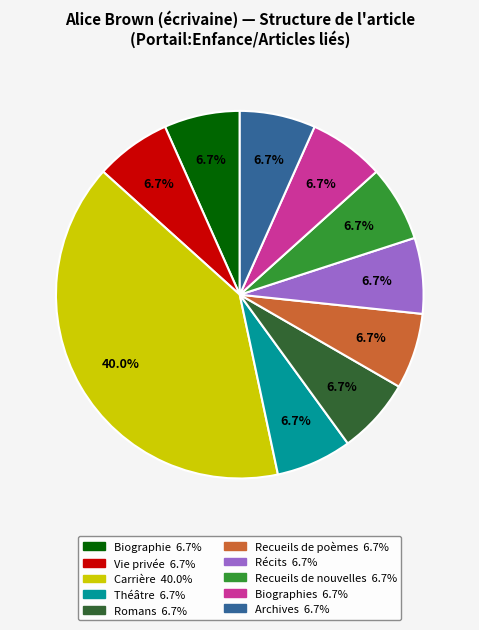

Is there a majority slice in this chart?

No